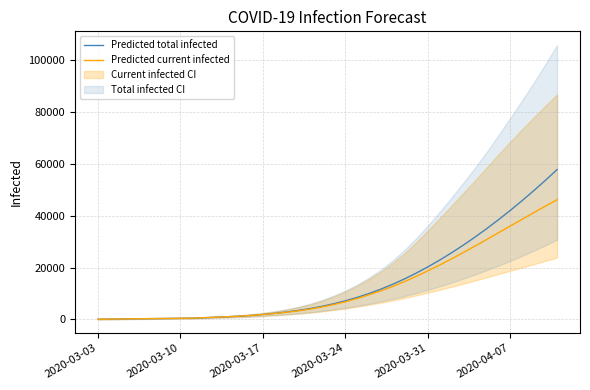

What is the highest value of the Predicted total infected series?

57846